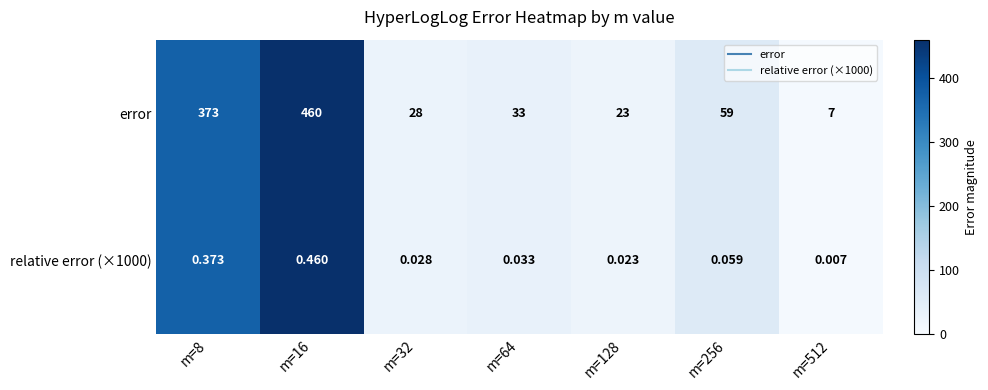

Which series has the largest total across all categories?

error